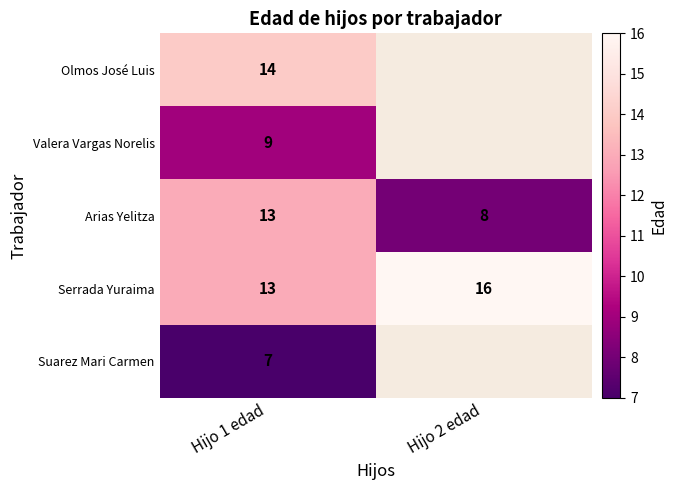

Where is Olmos José Luis nearest to the value 14?

Hijo 1 edad